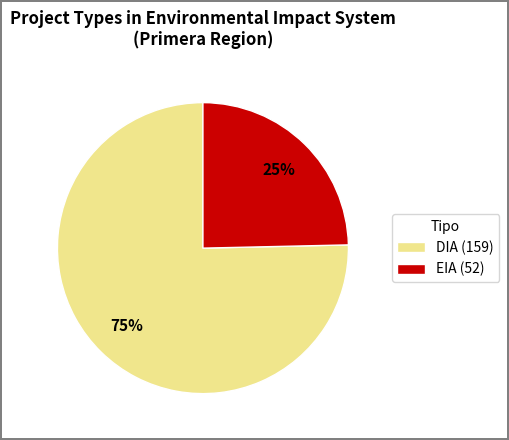

Combined, do EIA (52) and DIA (159) account for over 50%?

Yes